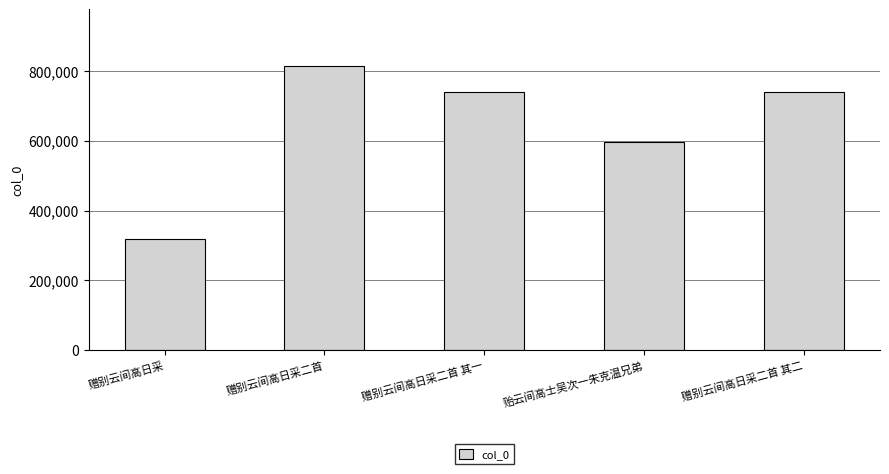

Is it true that the value at 赠别云间高日采二首 is 812956?

True